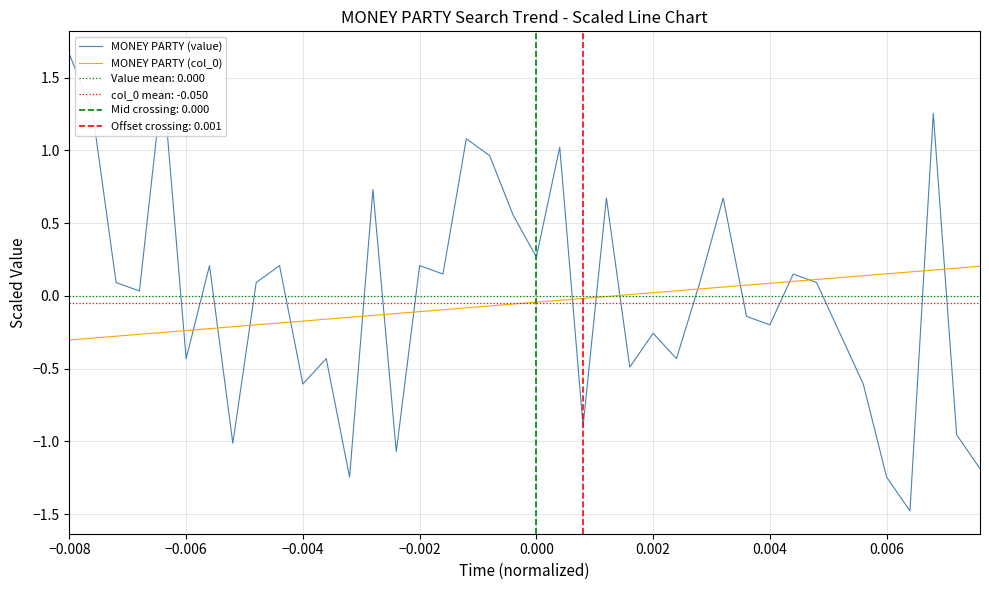

Which category has the highest value across all series?

−0.008